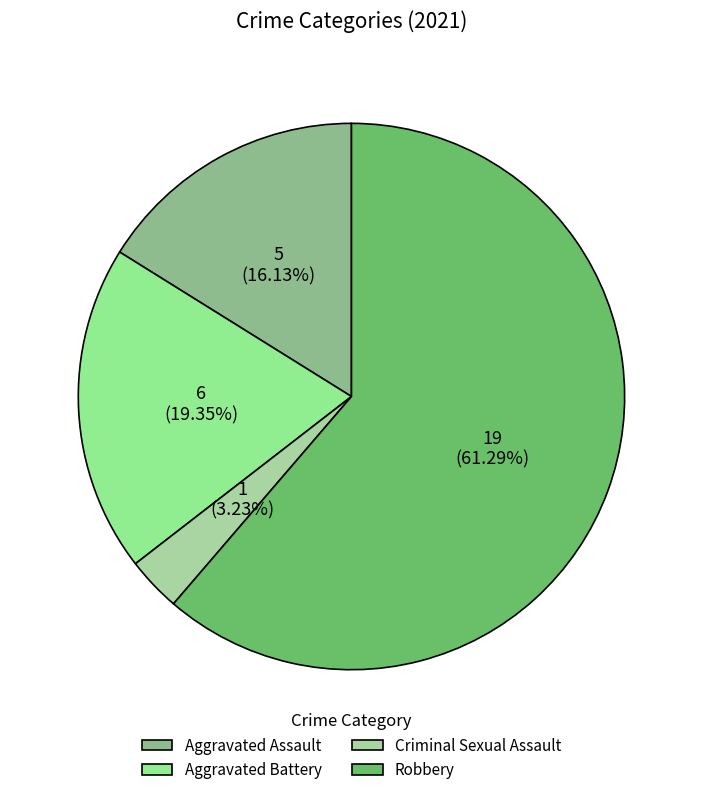

Which category has the smallest portion of the pie?

Criminal Sexual Assault